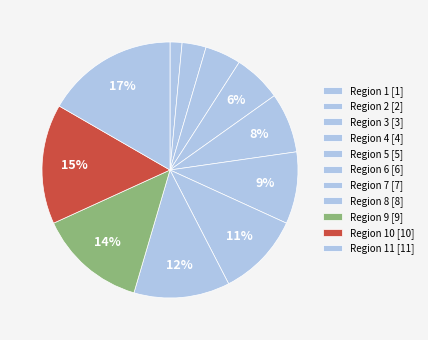

Which slice is the largest?

Region 11